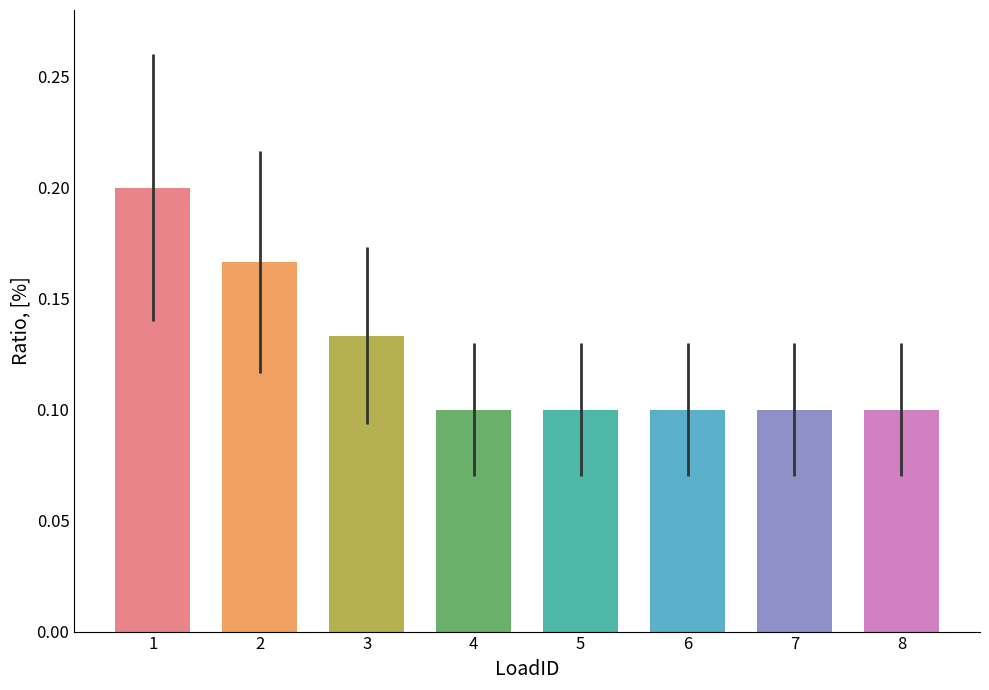

The chart shows a value of 0.1 at 4. True or false?

True